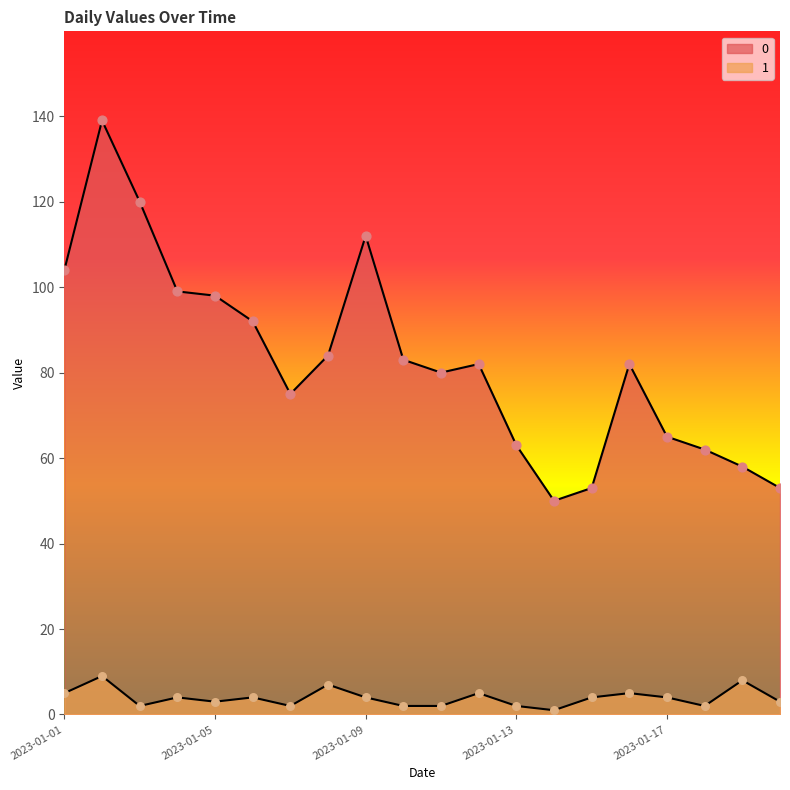

Is the value of 0 at 2023-01-20 greater than the value of 1 at 2023-01-15?

Yes